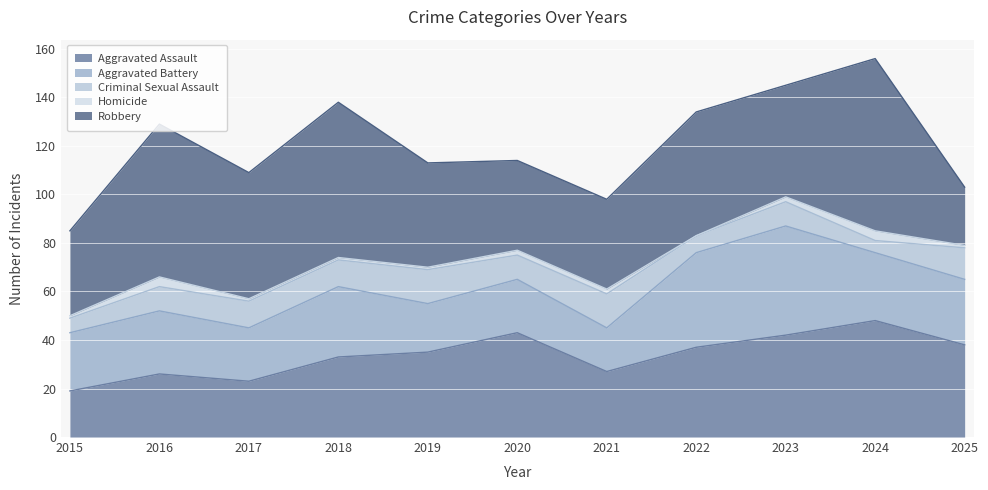

How many distinct data groups are displayed?

5